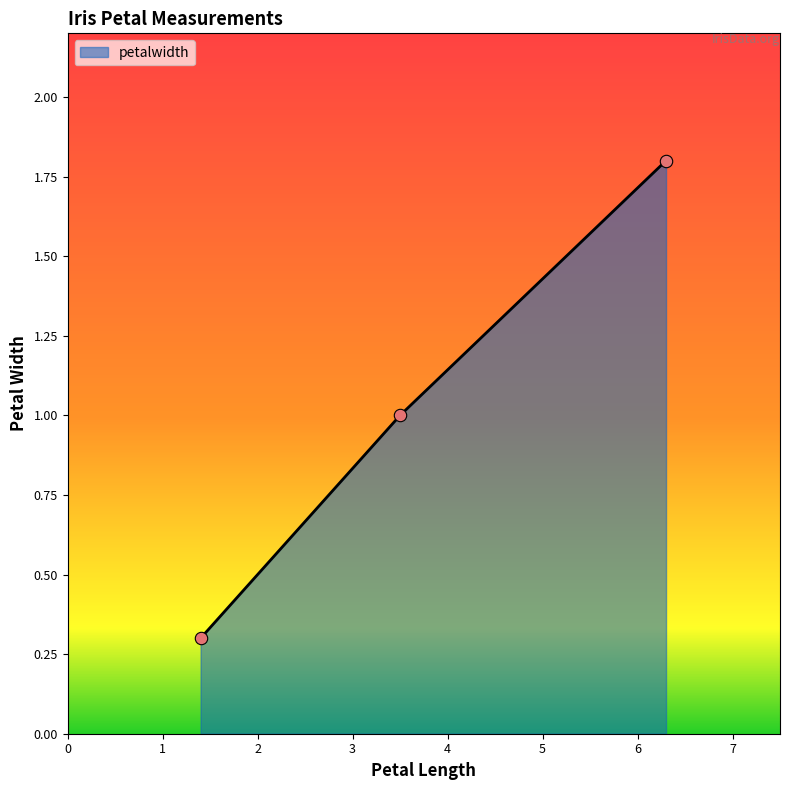

What is the greatest value displayed?

1.8